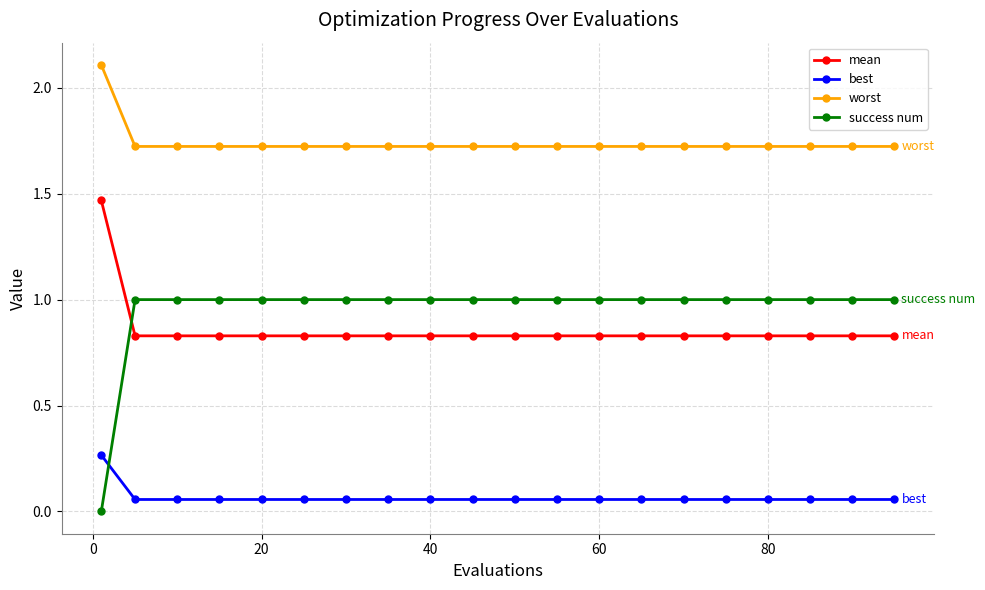

Rank the series by their maximum value, from highest to lowest.

worst, mean, success num, best